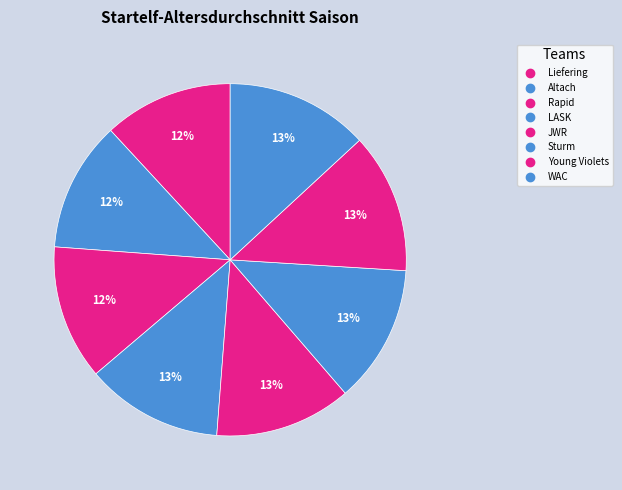

What percentage is NOT represented by Sturm?

87.3%